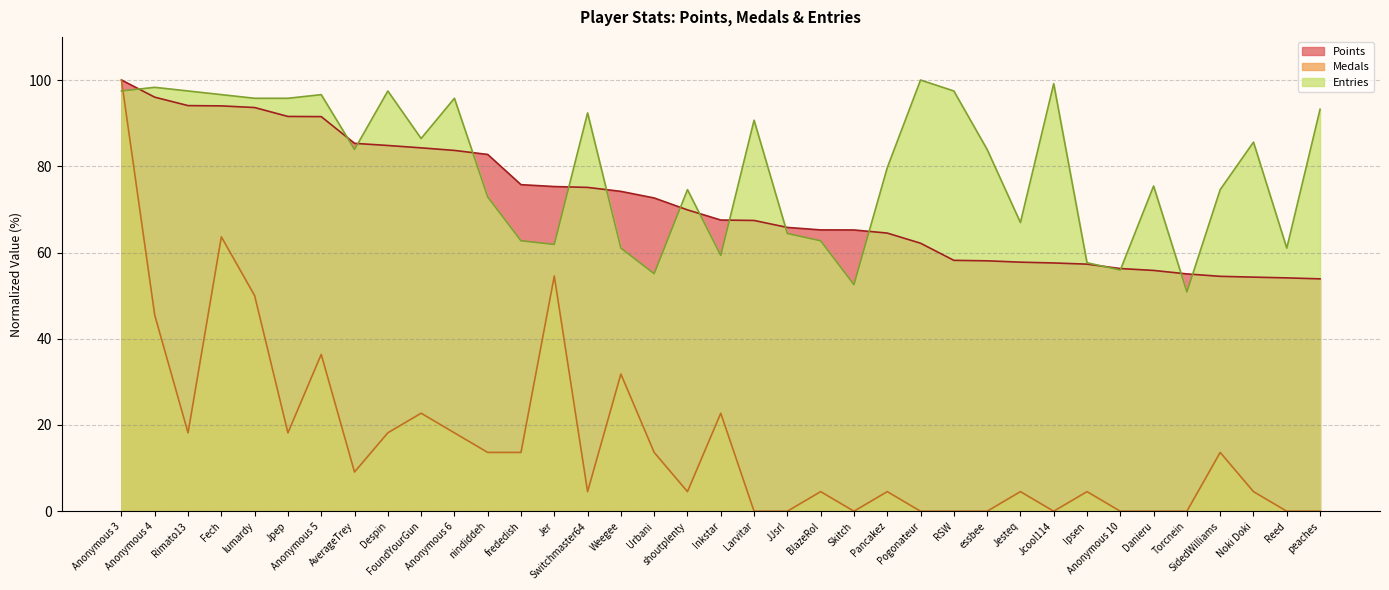

Reading left to right, transcribe all the data shown in this chart.

Points: Anonymous 3=100.0	Anonymous 4=96.0	Rimato13=94.1	Fech=94.0	lumardy=93.6	Jpep=91.5	Anonymous 5=91.5	AverageTrey=85.3	Despin=84.8	FoundYourGun=84.3	Anonymous 6=83.7	nindiddeh=82.7	frededish=75.7	Jer=75.3	Switchmaster64=75.1	Weegee=74.2	Urbani=72.6	shoutplenty=69.9	Inkstar=67.5	Larvitar=67.4	JJsrl=65.8	BlazeRol=65.2	Skitch=65.2	Pancakez=64.5	Pogonateur=62.2	RSW=58.2	essbee=58.1	Jesteq=57.8	Jcool114=57.6	Ipsen=57.3	Anonymous 10=56.3	Danieru=55.8	Torcnein=55.0	SidedWilliams=54.5	Noki Doki=54.3	Reed=54.1	peaches=53.9
Medals: Anonymous 3=100.0	Anonymous 4=45.5	Rimato13=18.2	Fech=63.6	lumardy=50.0	Jpep=18.2	Anonymous 5=36.4	AverageTrey=9.1	Despin=18.2	FoundYourGun=22.7	Anonymous 6=18.2	nindiddeh=13.6	frededish=13.6	Jer=54.5	Switchmaster64=4.5	Weegee=31.8	Urbani=13.6	shoutplenty=4.5	Inkstar=22.7	Larvitar=0.0	JJsrl=0.0	BlazeRol=4.5	Skitch=0.0	Pancakez=4.5	Pogonateur=0.0	RSW=0.0	essbee=0.0	Jesteq=4.5	Jcool114=0.0	Ipsen=4.5	Anonymous 10=0.0	Danieru=0.0	Torcnein=0.0	SidedWilliams=13.6	Noki Doki=4.5	Reed=0.0	peaches=0.0
Entries: Anonymous 3=97.5	Anonymous 4=98.3	Rimato13=97.5	Fech=96.6	lumardy=95.8	Jpep=95.8	Anonymous 5=96.6	AverageTrey=83.9	Despin=97.5	FoundYourGun=86.4	Anonymous 6=95.8	nindiddeh=72.9	frededish=62.7	Jer=61.9	Switchmaster64=92.4	Weegee=61.0	Urbani=55.1	shoutplenty=74.6	Inkstar=59.3	Larvitar=90.7	JJsrl=64.4	BlazeRol=62.7	Skitch=52.5	Pancakez=79.7	Pogonateur=100.0	RSW=97.5	essbee=83.9	Jesteq=66.9	Jcool114=99.2	Ipsen=57.6	Anonymous 10=55.9	Danieru=75.4	Torcnein=50.8	SidedWilliams=74.6	Noki Doki=85.6	Reed=61.0	peaches=93.2